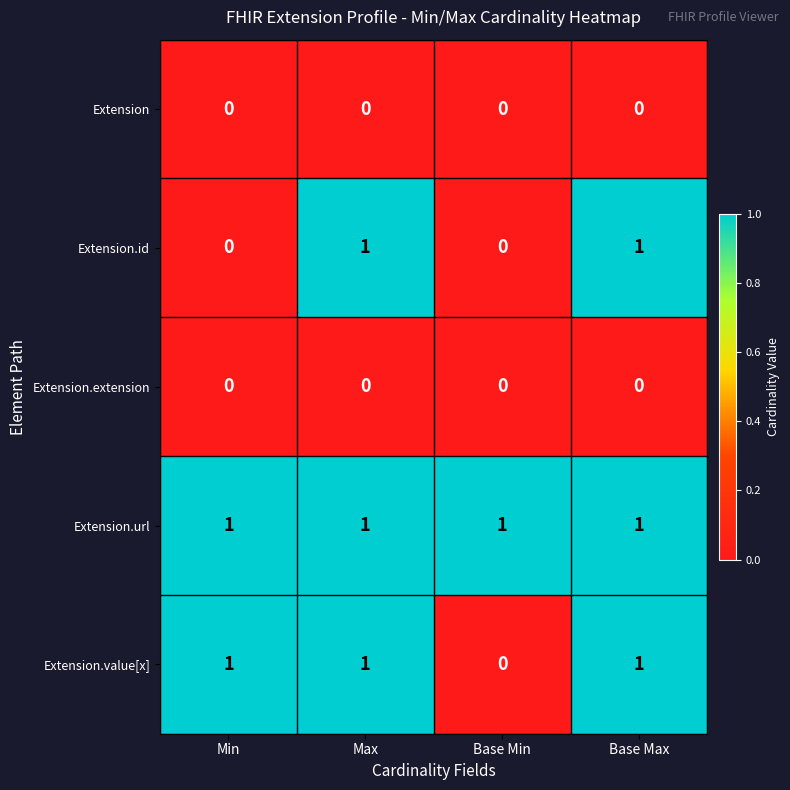

The Extension.url series shows 1 at Base Max. True or false?

True